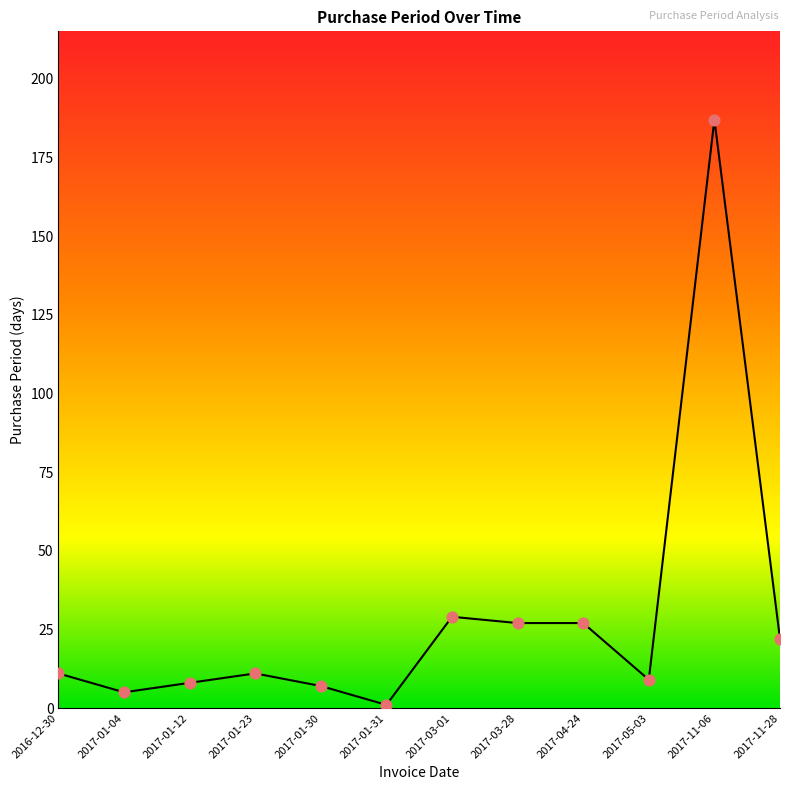

Which has a higher value, 2017-01-31 or 2017-03-01?

2017-03-01